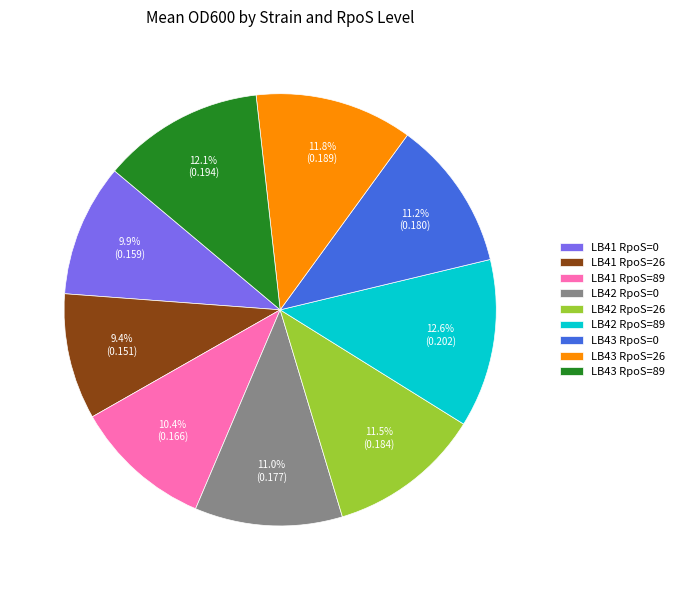

Count the number of slices in the pie.

9